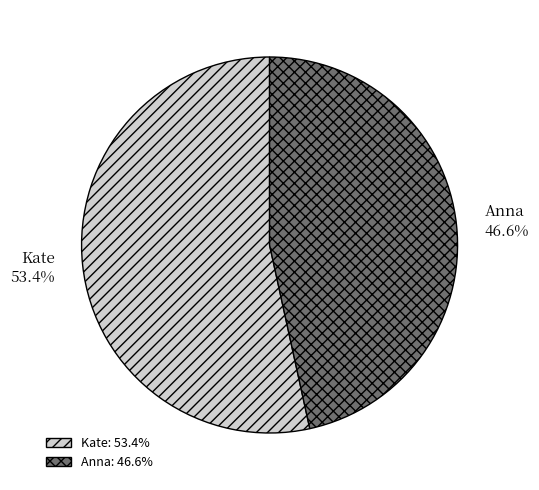

To the nearest percent, what portion does Anna represent?

47%